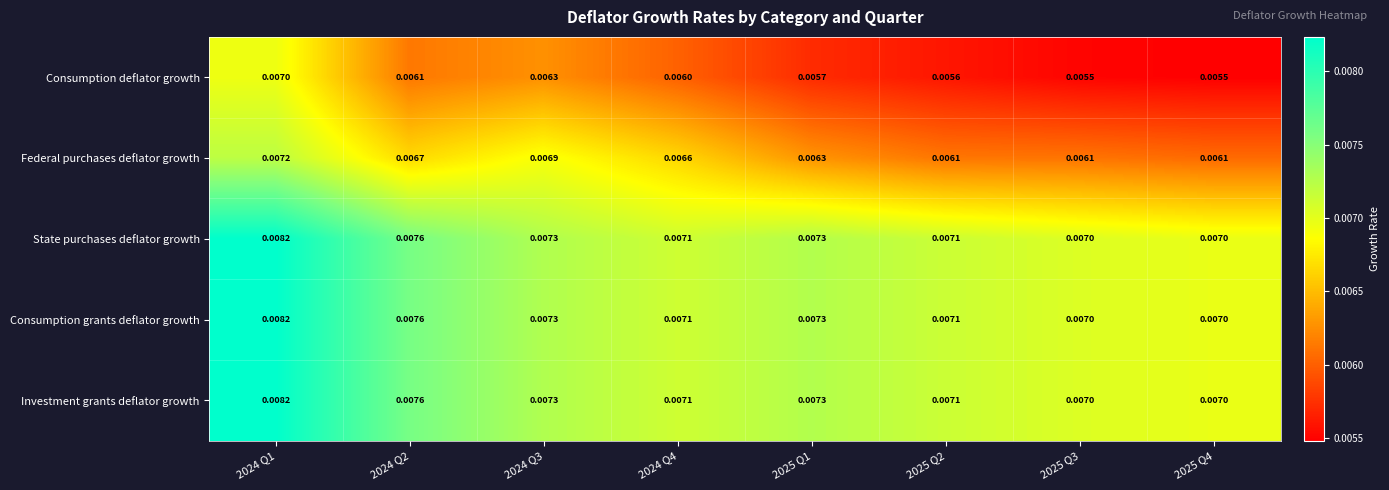

Is the value of Consumption deflator growth at 2025 Q4 greater than the value of Consumption grants deflator growth at 2024 Q4?

No